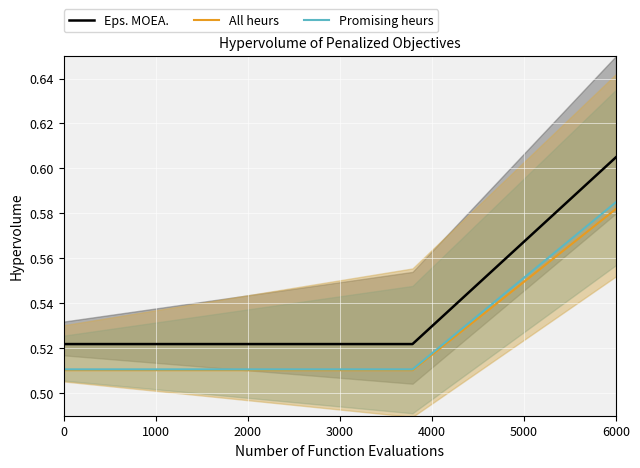

What is the lowest value of the Eps. MOEA. series?

0.5